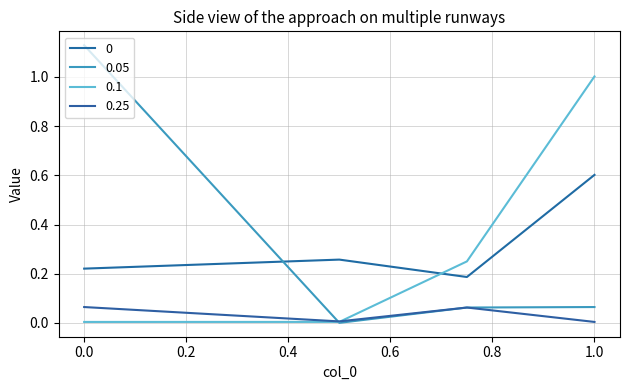

True or false: 0.1 and 0 cross at least once.

True